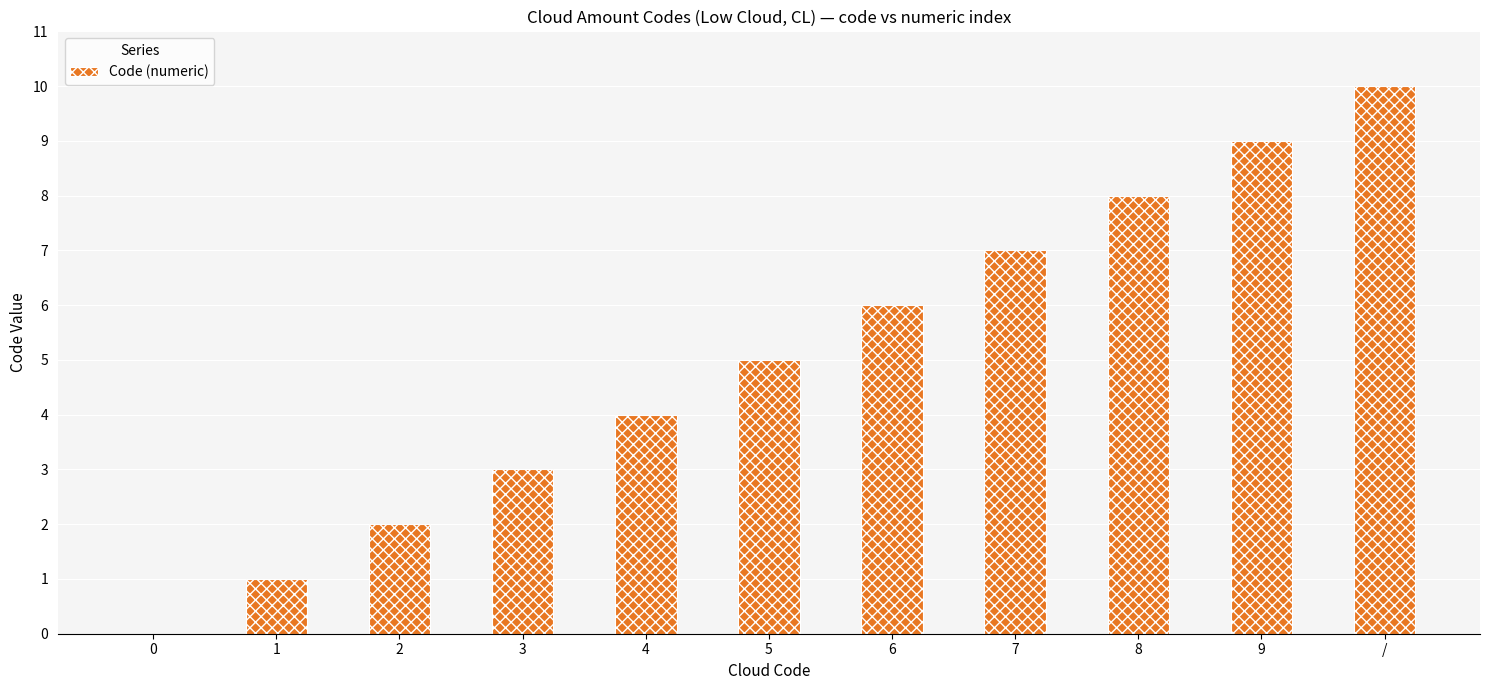

True or false: the data shows 6 at 6.

True